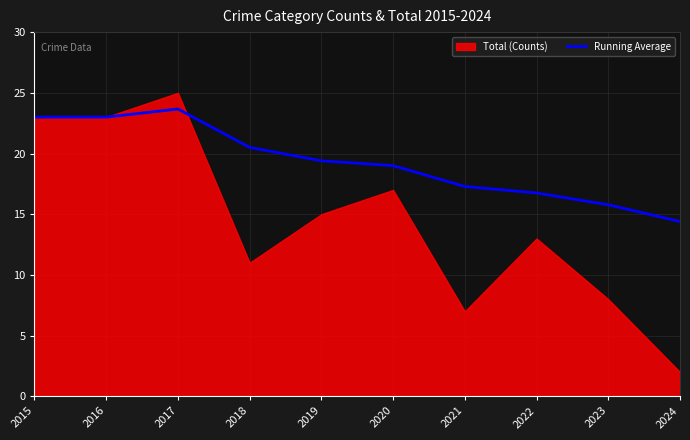

The chart shows a value of 23.7 at 2017. True or false?

True